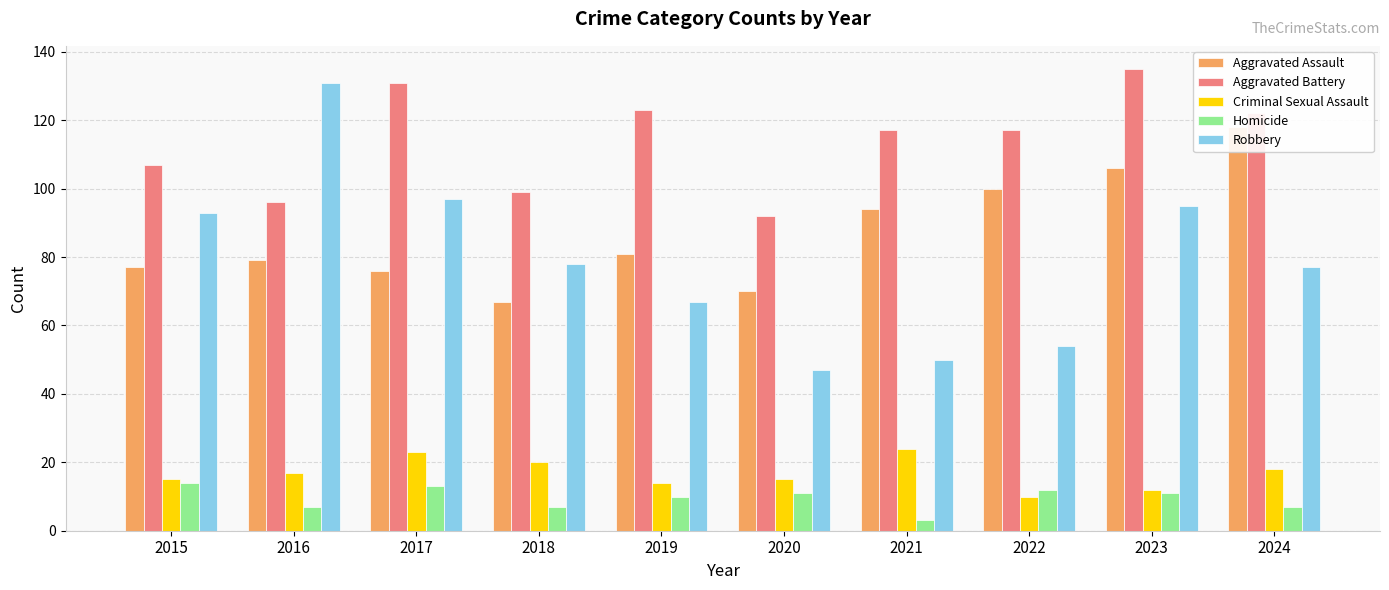

Are the bars horizontal?

No